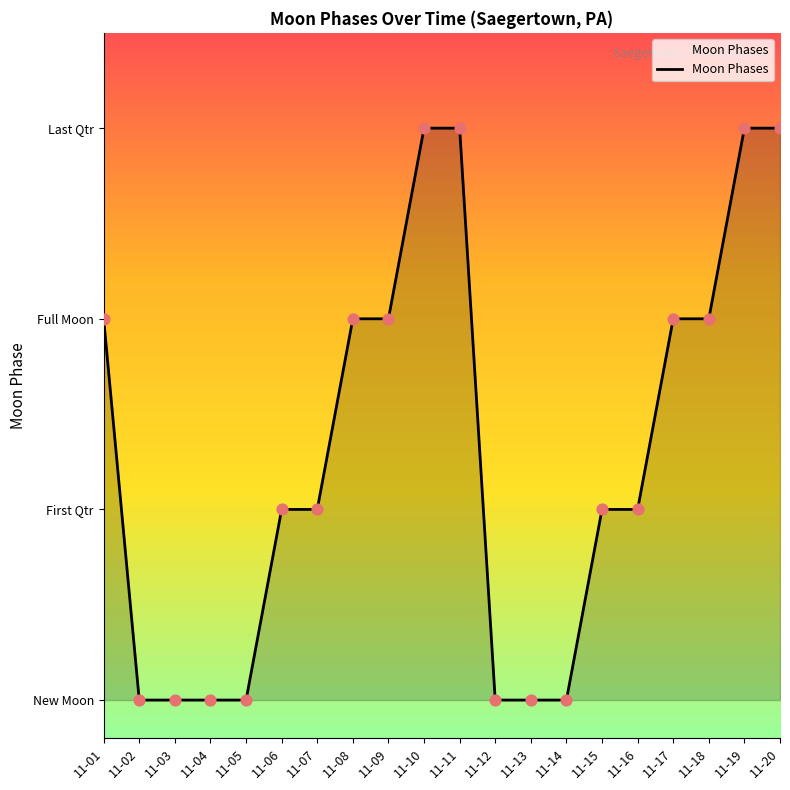

What is the change in value from 11-06 to 11-14?

-1